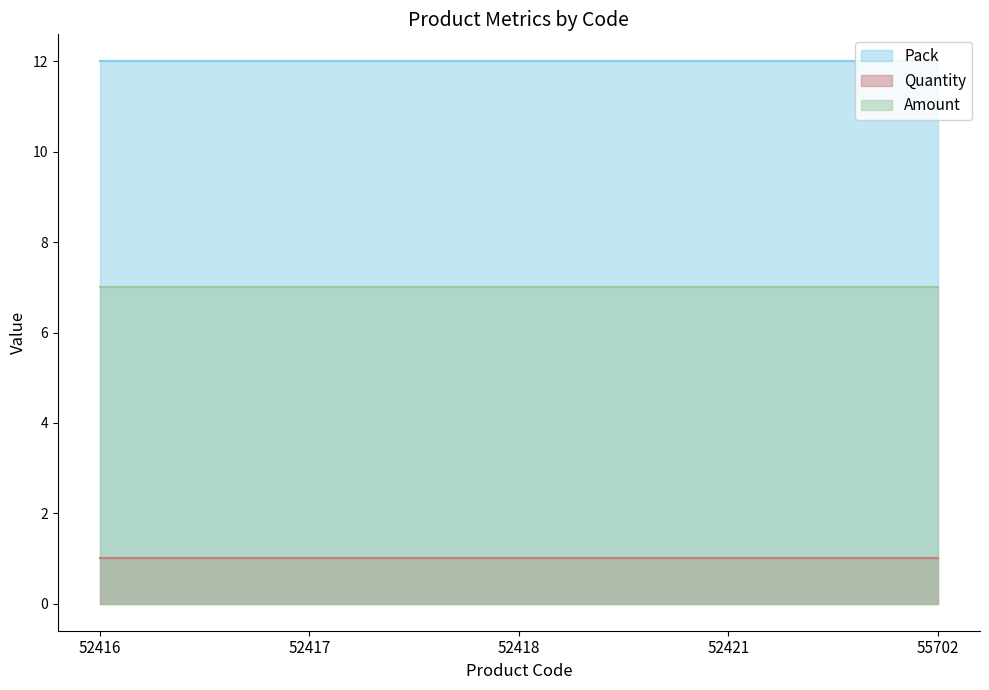

Which category has the highest value in the Pack series?

52416